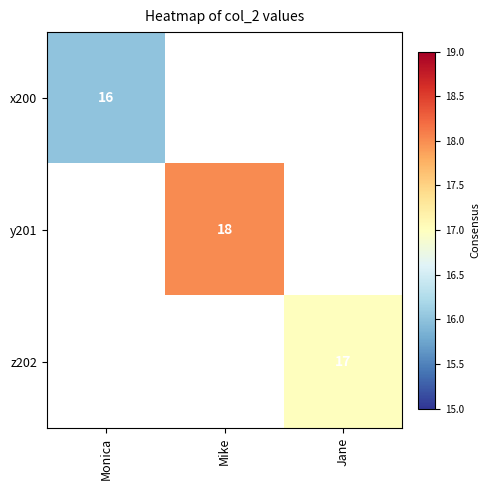

The value of z202 at Jane is 6. True or false?

False